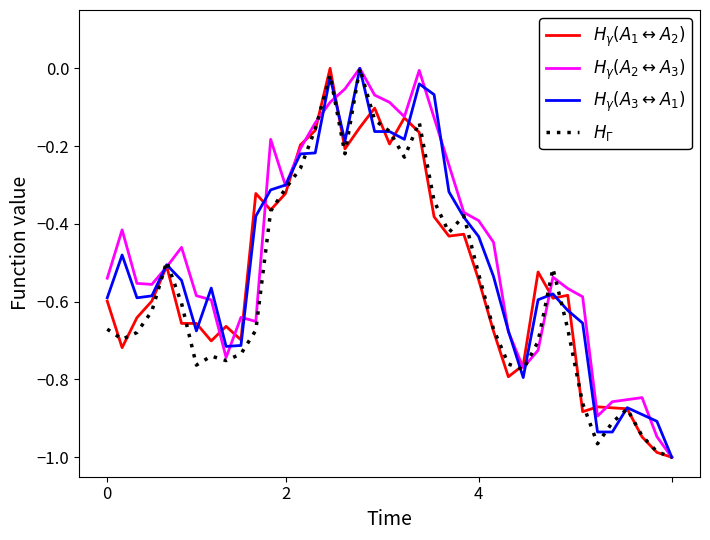

How many values in $H_{\gamma}(A_1 \leftrightarrow A_2)$ are below zero?

38